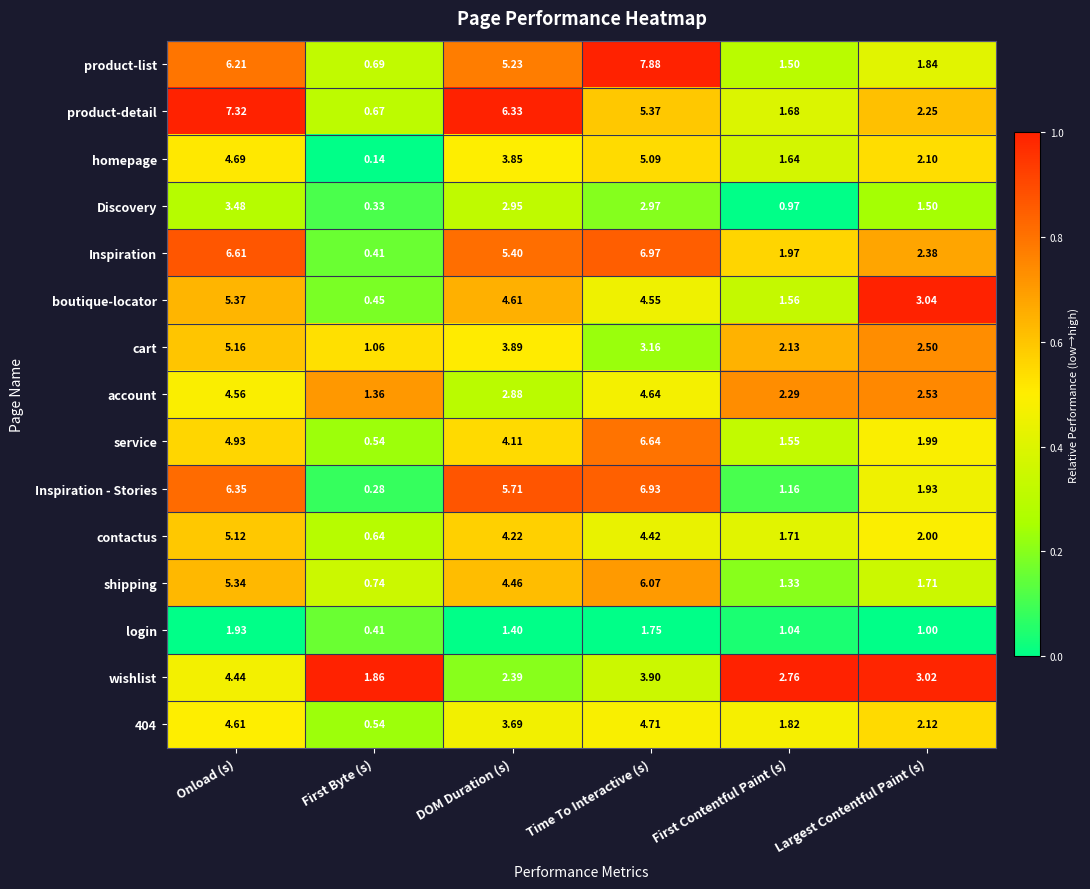

At which category is the sum across all series the highest?

Onload (s)